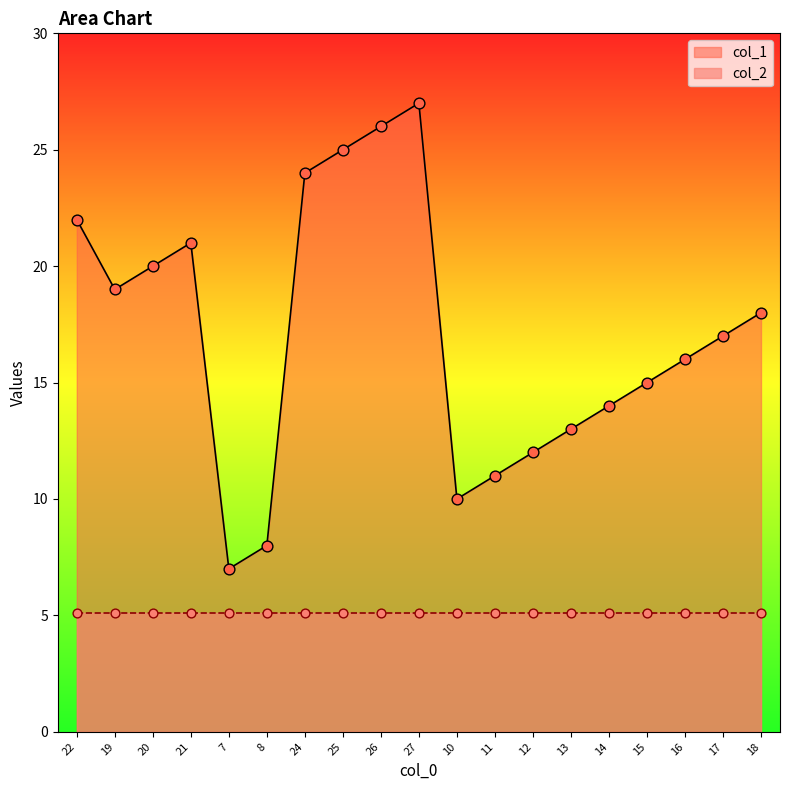

Between 25 and 8, which is larger?

25